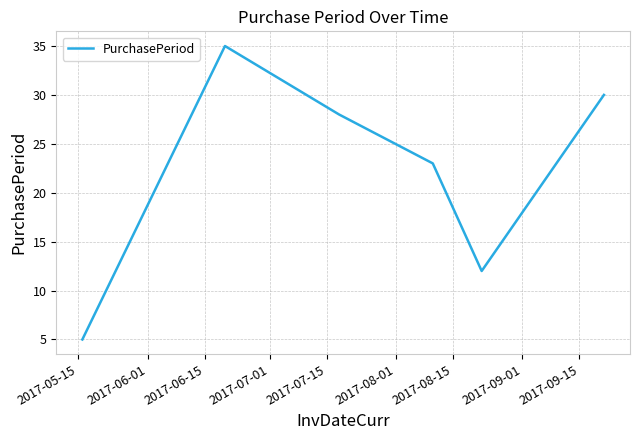

How many interior local valleys (lower than both neighbors) does the data have?

1